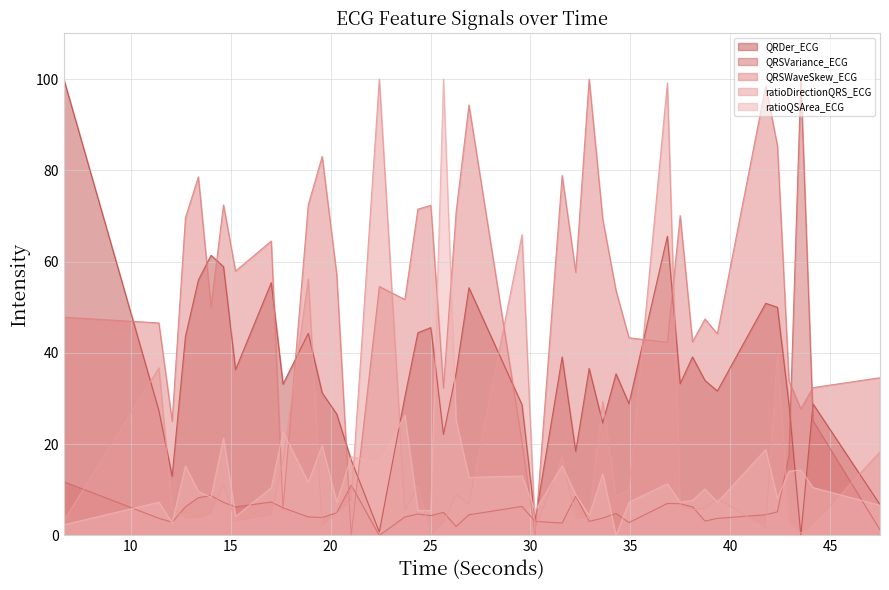

What is the difference between the maximum and minimum values in the ratioQSArea_ECG series?

100.0